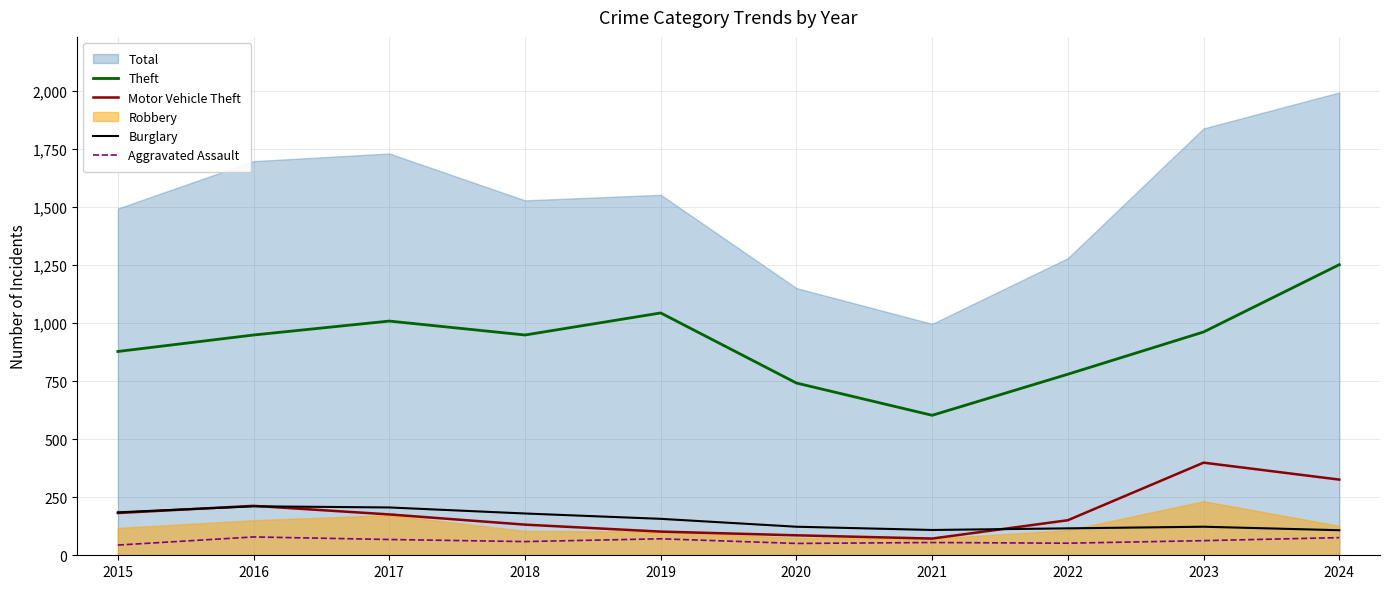

At which label does Theft reach its minimum?

2021